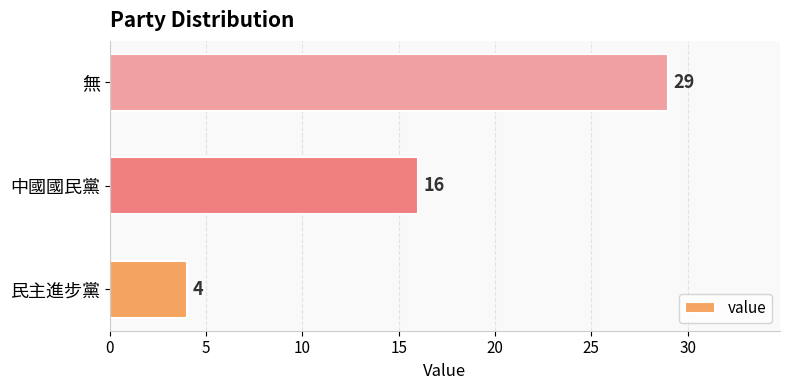

List the labels in order of value, largest first.

無, 中國國民黨, 民主進步黨